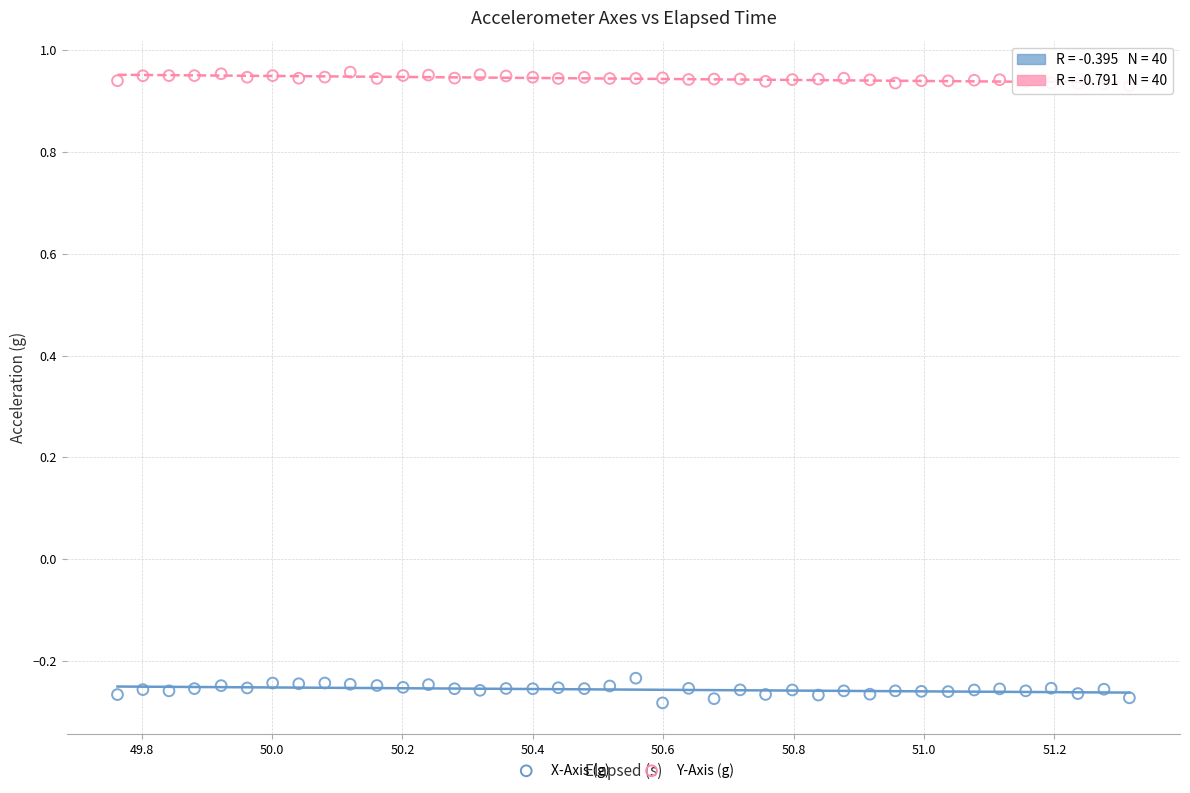

What are all the series names shown in the legend?

X-Axis (g), Y-Axis (g)